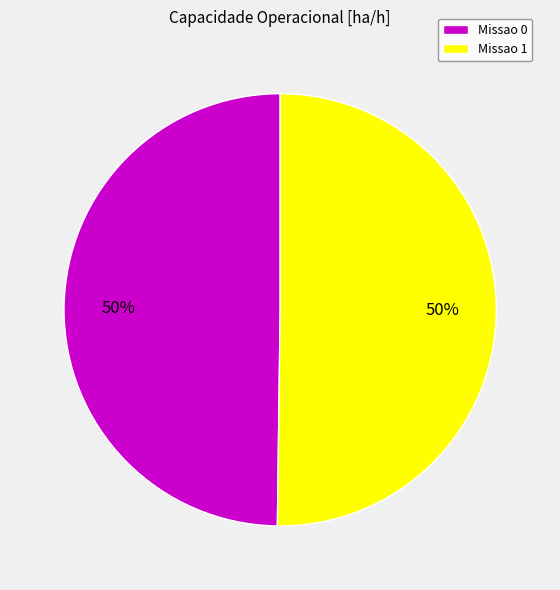

Count the number of slices in the pie.

2